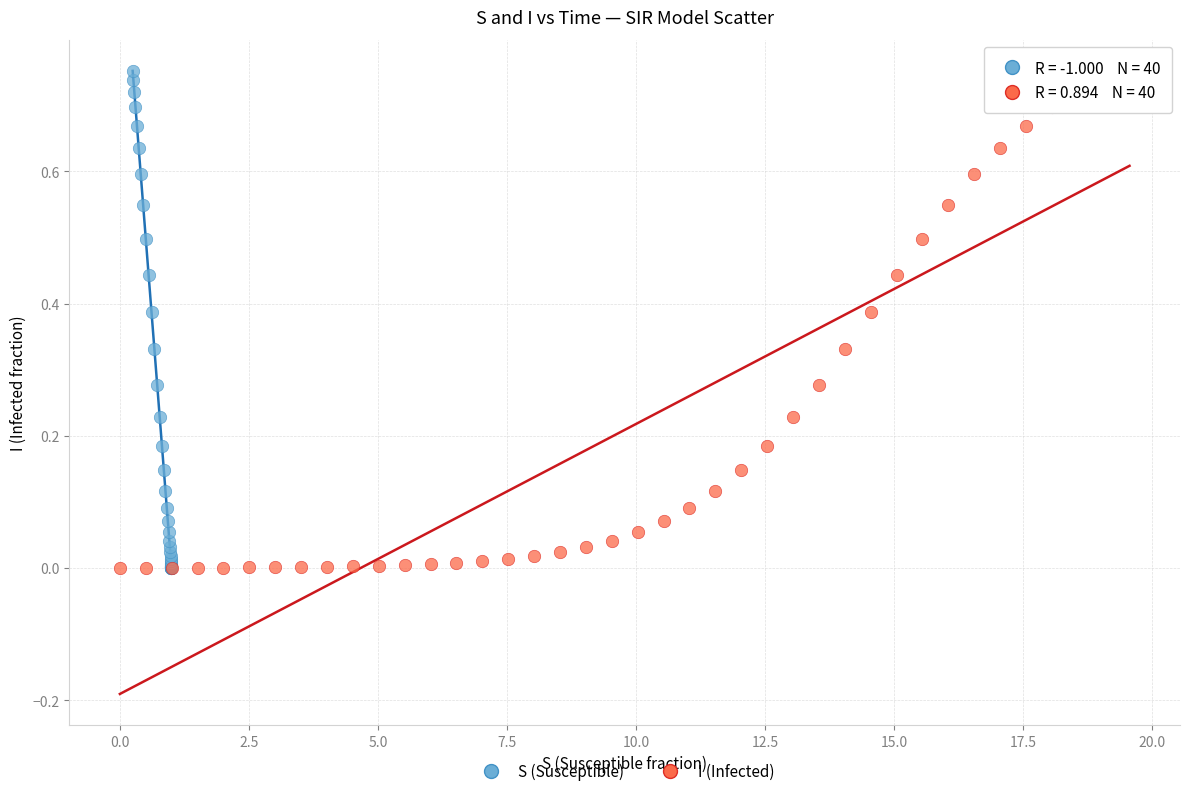

What are all the series names shown in the legend?

S (Susceptible), I (Infected)